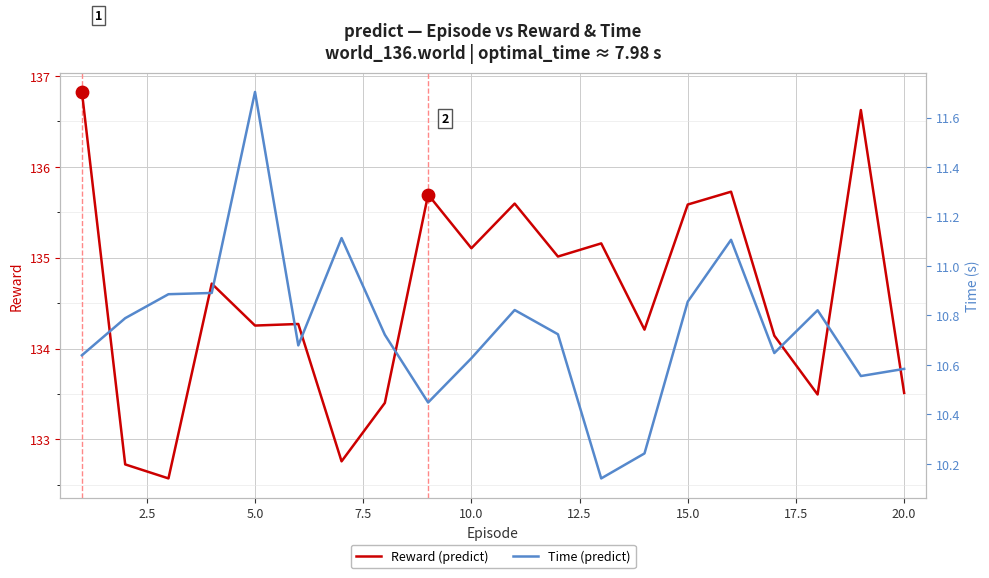

At how many categories does at least one series exceed 79?

20